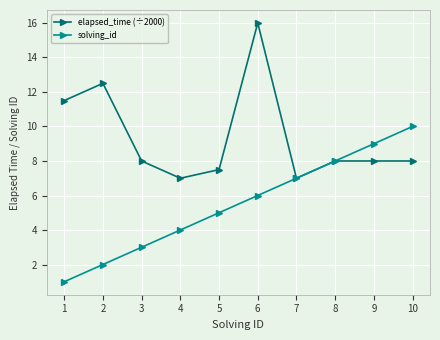

True or false: solving_id has more than 1 interior local peaks.

False